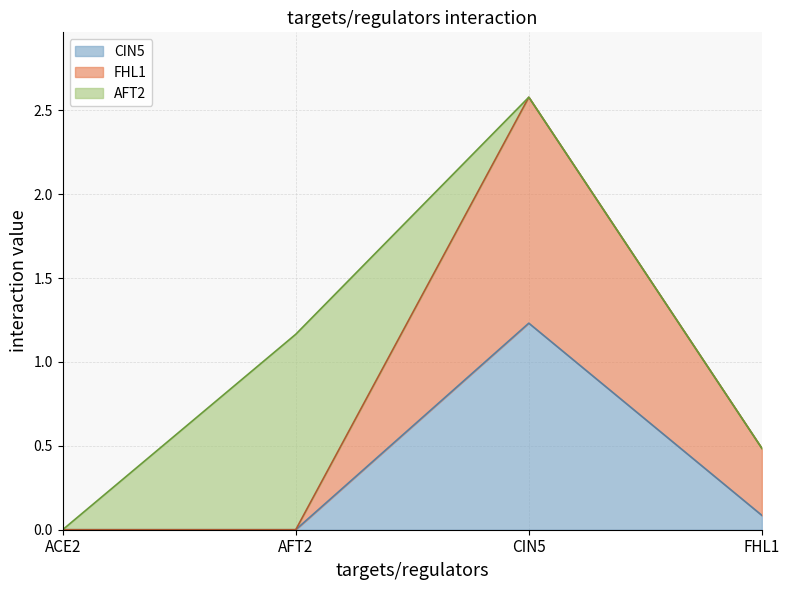

Which series has the widest spread of values?

FHL1